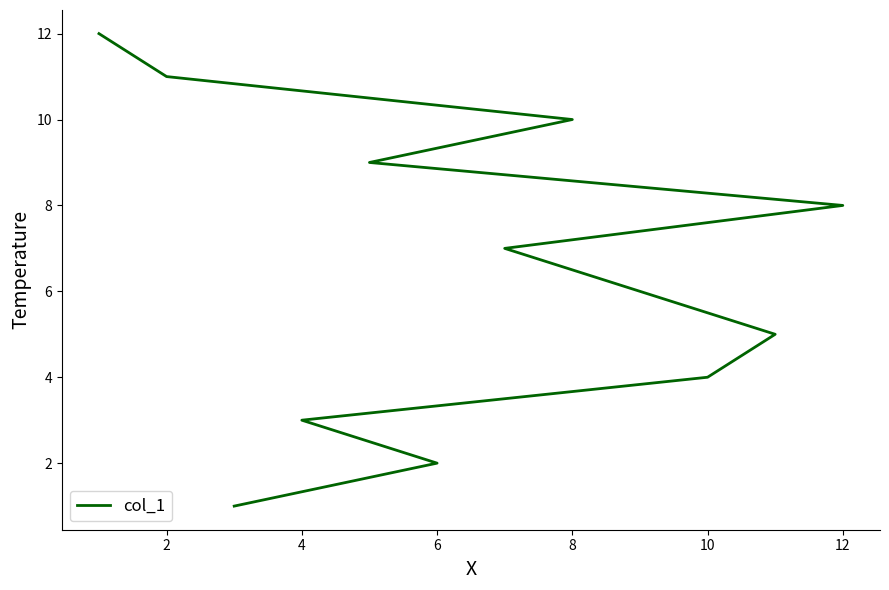

Does the chart have visible grid lines?

No